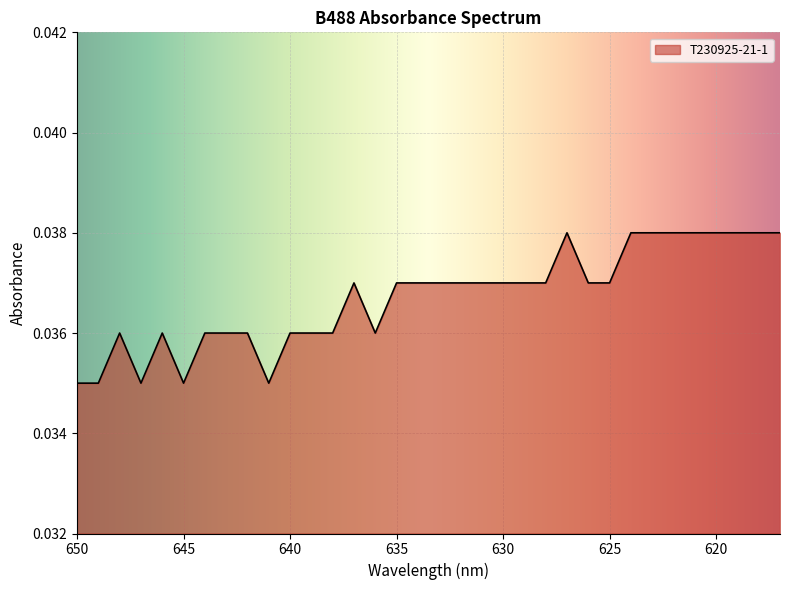

How many lines are shown in the chart?

1